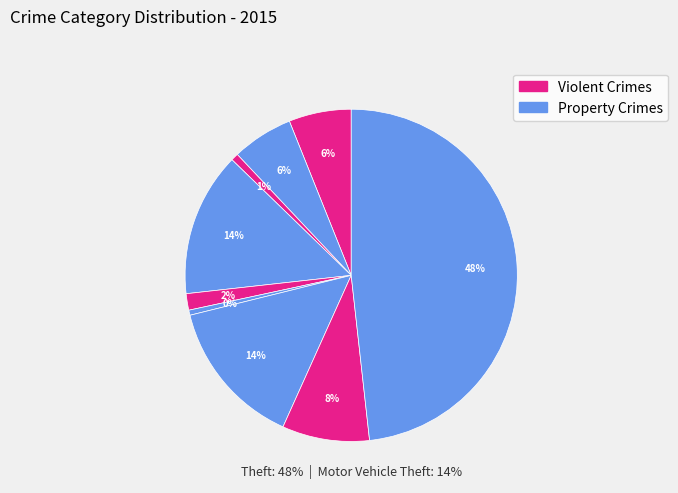

True or false: Aggravated Battery accounts for 6% of the total.

True